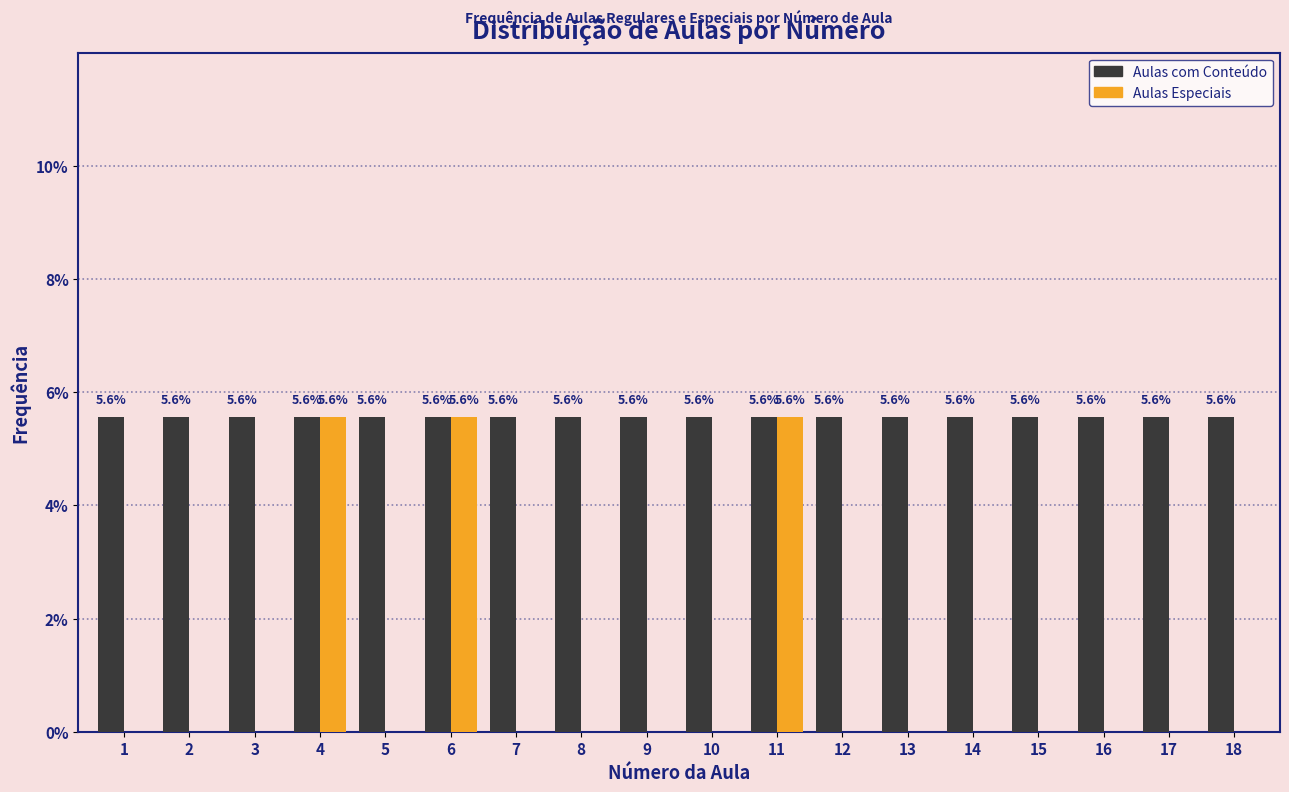

Reading right to left, extract all data points from this chart.

Aulas com Conteúdo: 18=5.6	17=5.6	16=5.6	15=5.6	14=5.6	13=5.6	12=5.6	11=5.6	10=5.6	9=5.6	8=5.6	7=5.6	6=5.6	5=5.6	4=5.6	3=5.6	2=5.6	1=5.6
Aulas Especiais: 18=0.0	17=0.0	16=0.0	15=0.0	14=0.0	13=0.0	12=0.0	11=5.6	10=0.0	9=0.0	8=0.0	7=0.0	6=5.6	5=0.0	4=5.6	3=0.0	2=0.0	1=0.0